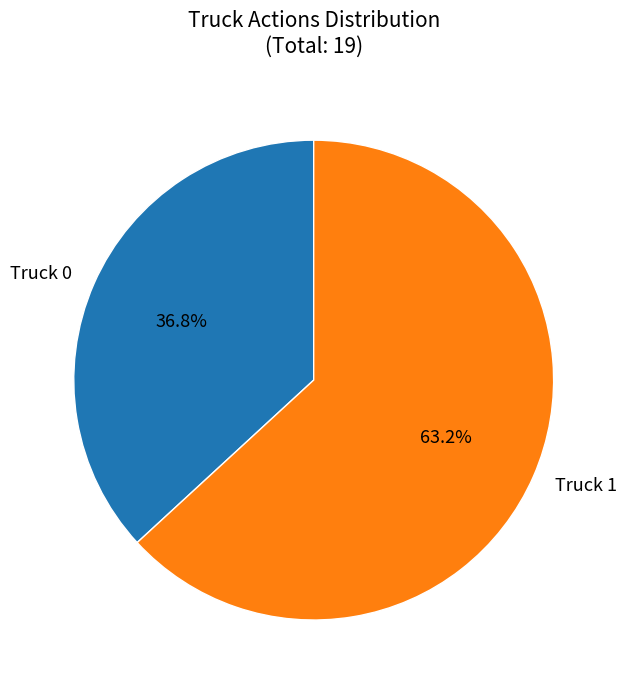

Is there any slice that represents more than half of the pie?

Yes